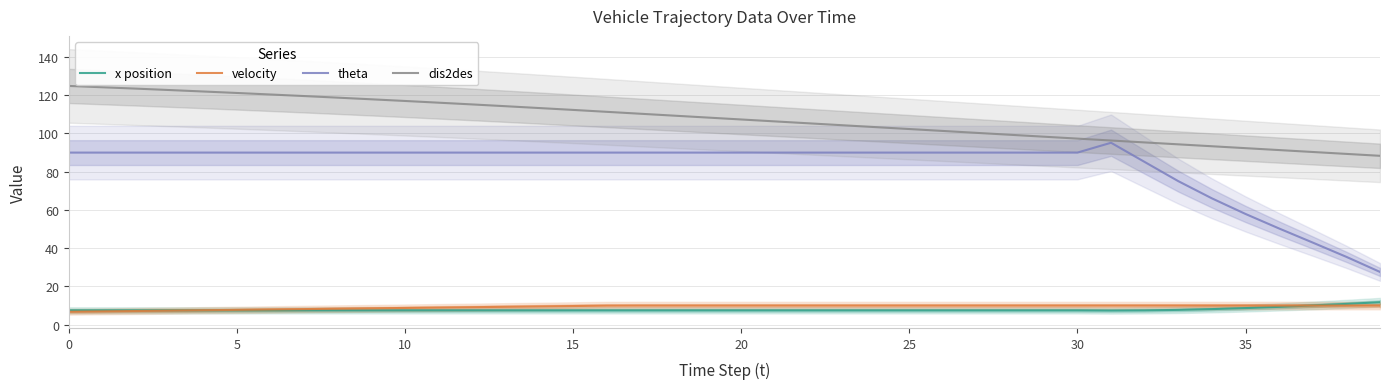

What is the average value of the velocity series?

9.3